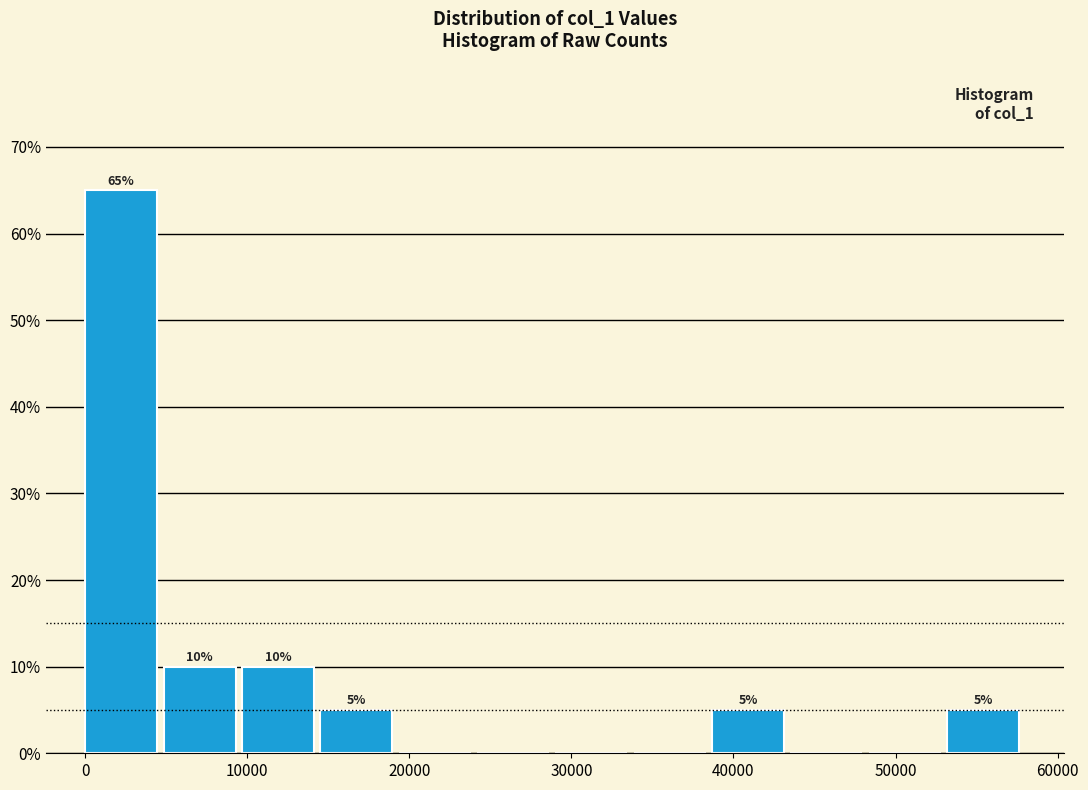

Which range on the x-axis has the tallest bar?

0 to 5000